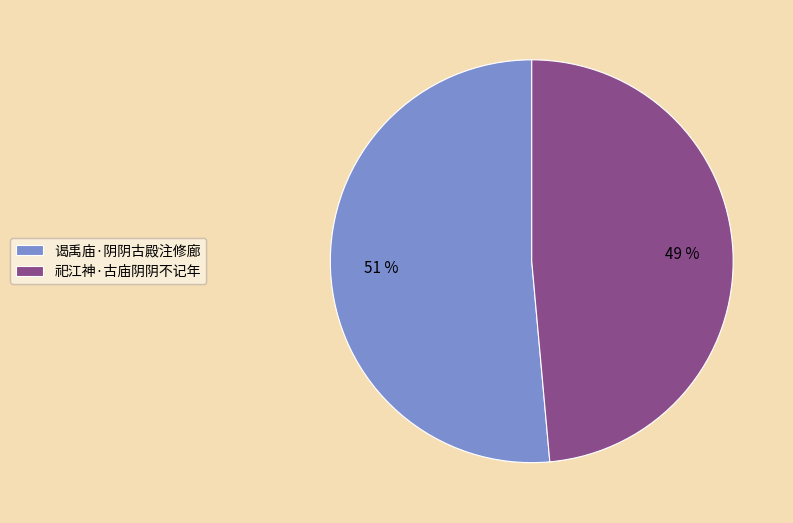

To the nearest percent, what portion does 祀江神·古庙阴阴不记年 represent?

49%